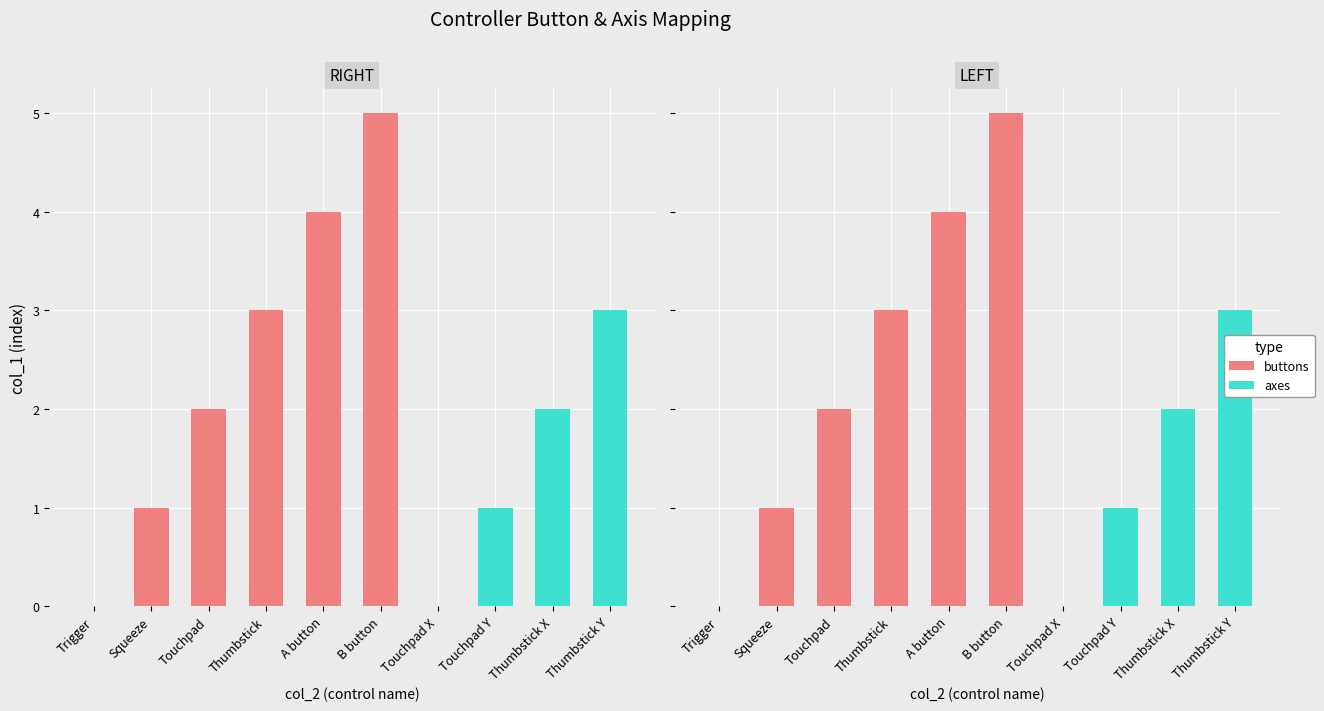

Which series has the widest spread of values?

buttons